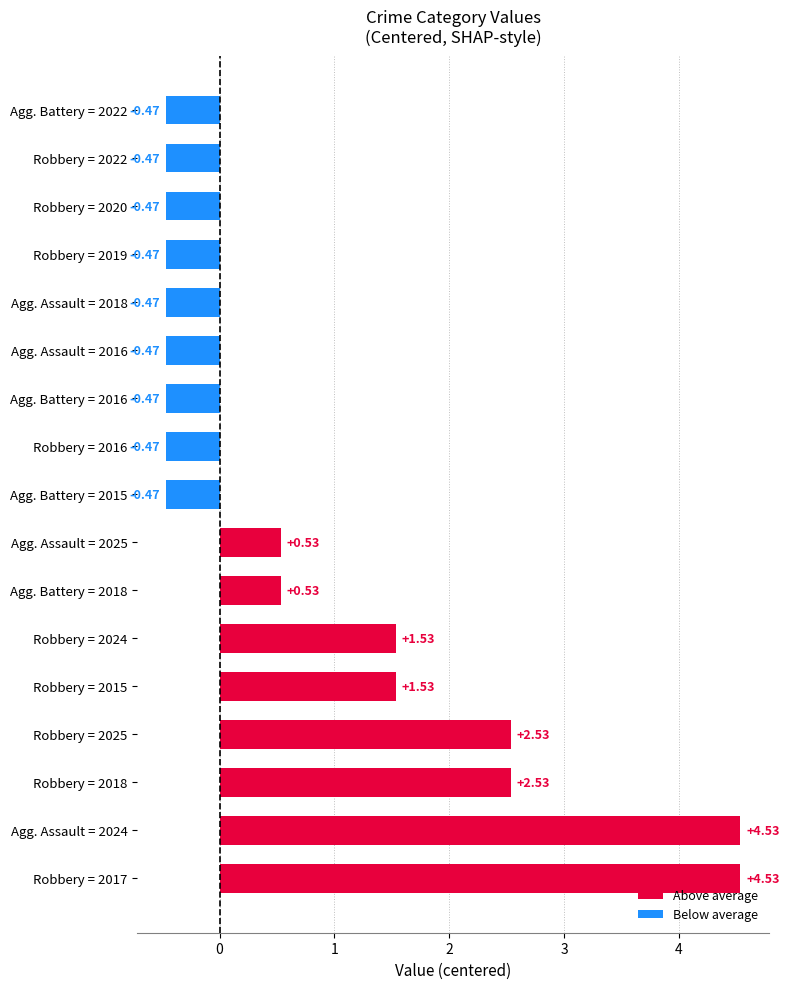

Between Agg. Battery = 2018 and Agg. Battery = 2016, which is larger?

Agg. Battery = 2018